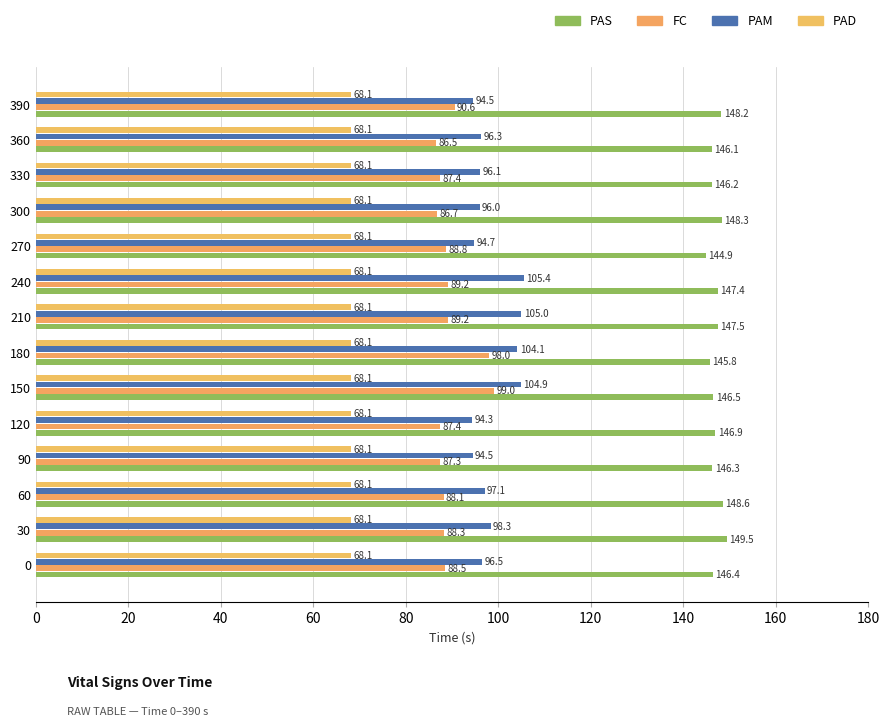

What position from the left is 100?

6